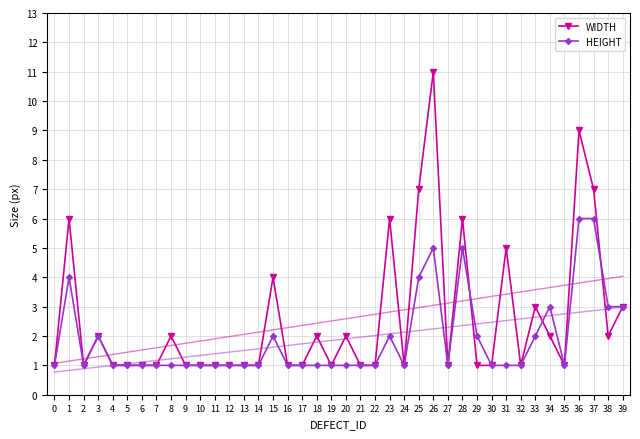

How many intersections are there between WIDTH and HEIGHT?

3